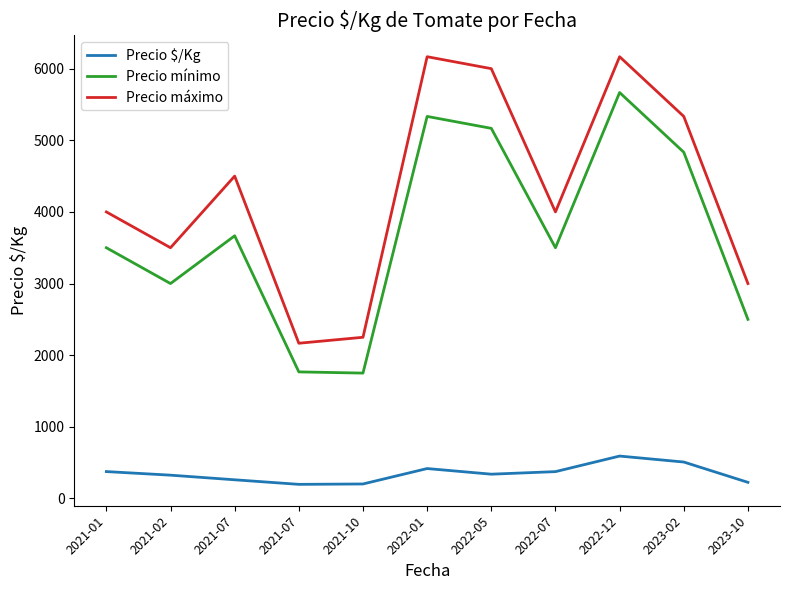

What are all the series names shown in the legend?

Precio $/Kg, Precio mínimo, Precio máximo